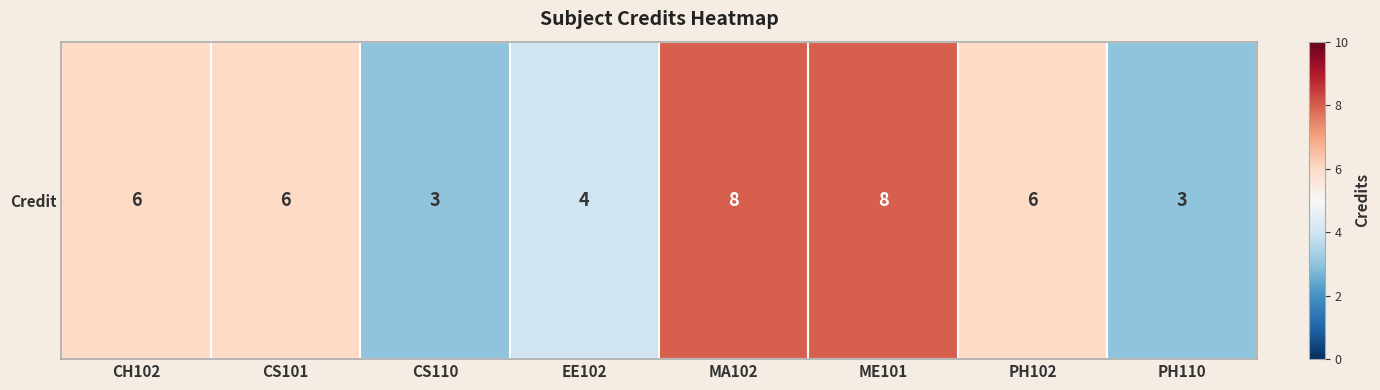

Reading left to right, list all the values displayed in this chart.

CH102=6	CS101=6	CS110=3	EE102=4	MA102=8	ME101=8	PH102=6	PH110=3